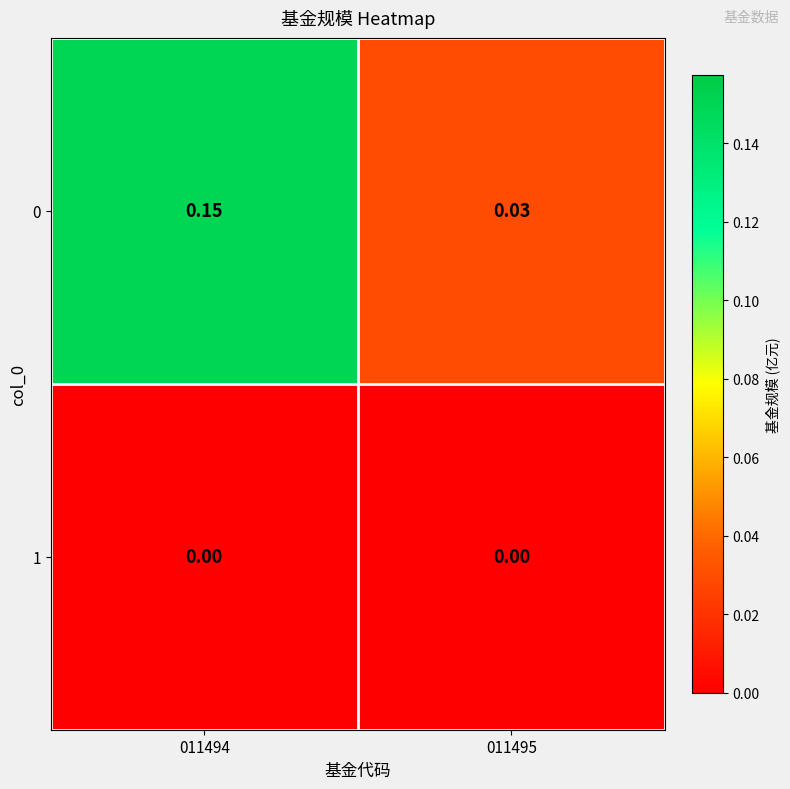

Is the value of 1 at 011495 greater than the value of 0 at 011495?

No